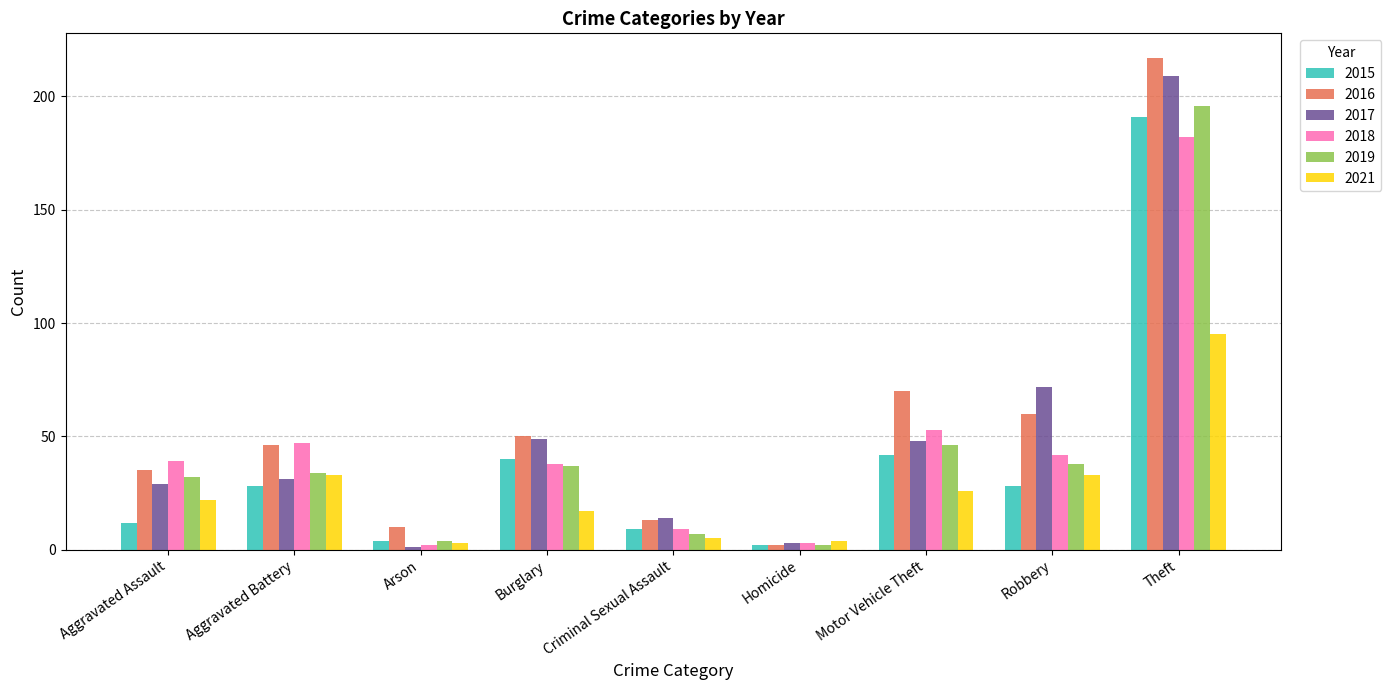

What is the label of the 4th bar from the right?

Homicide